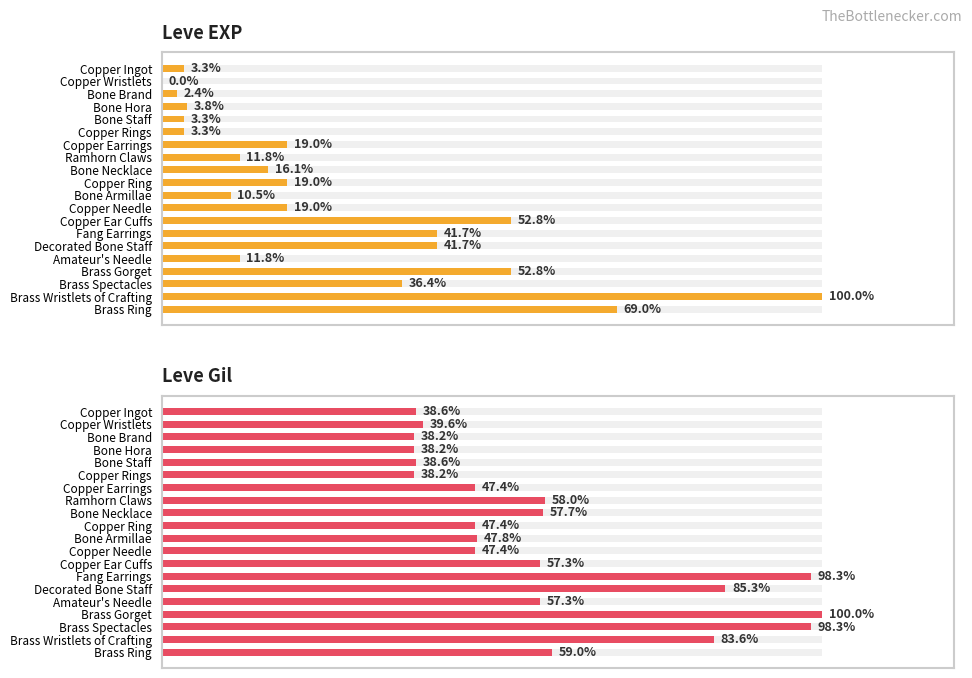

Which series has the largest range (max minus min)?

Leve EXP